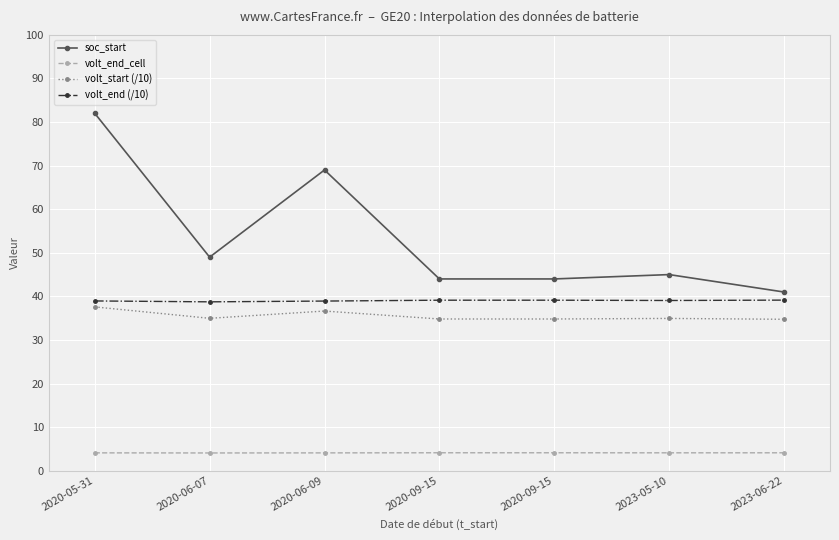

What is the value of the volt_end_cell point at the 6th from the left?

4.1